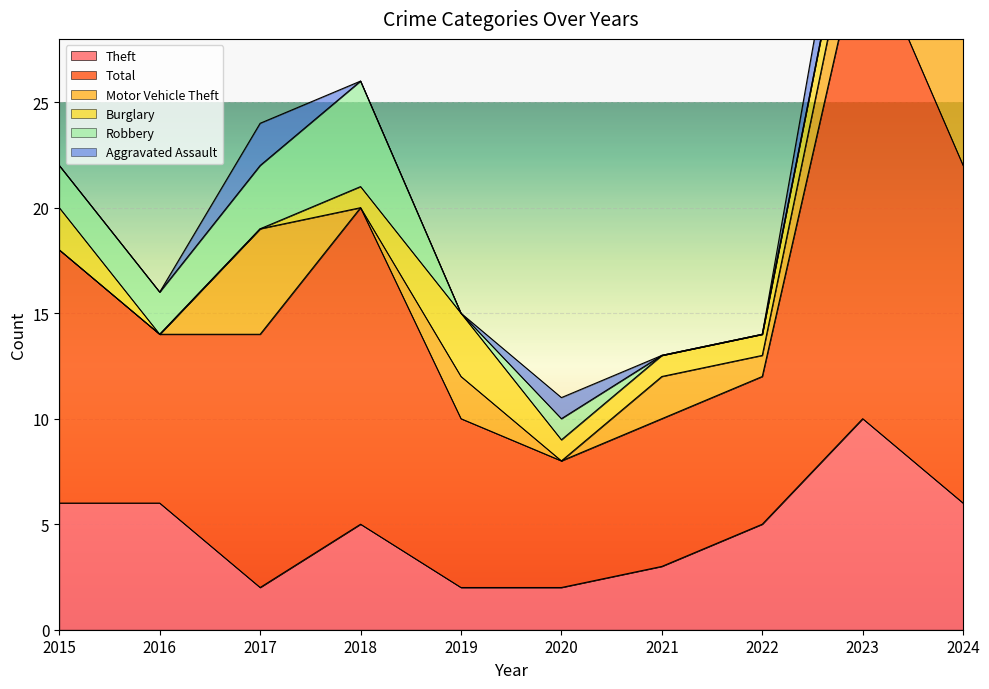

Is it true that Burglary equals 1 at 2019?

False